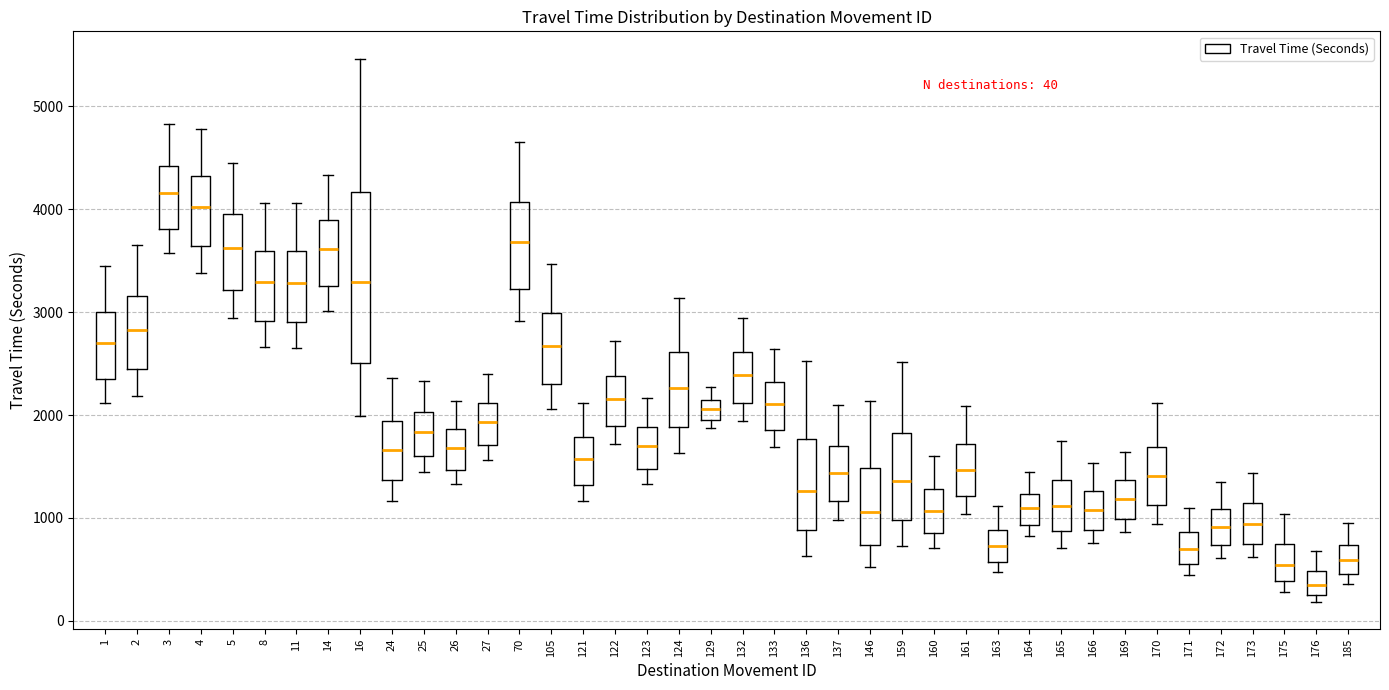

Which box is the tallest, from its lower edge to its upper edge?

16